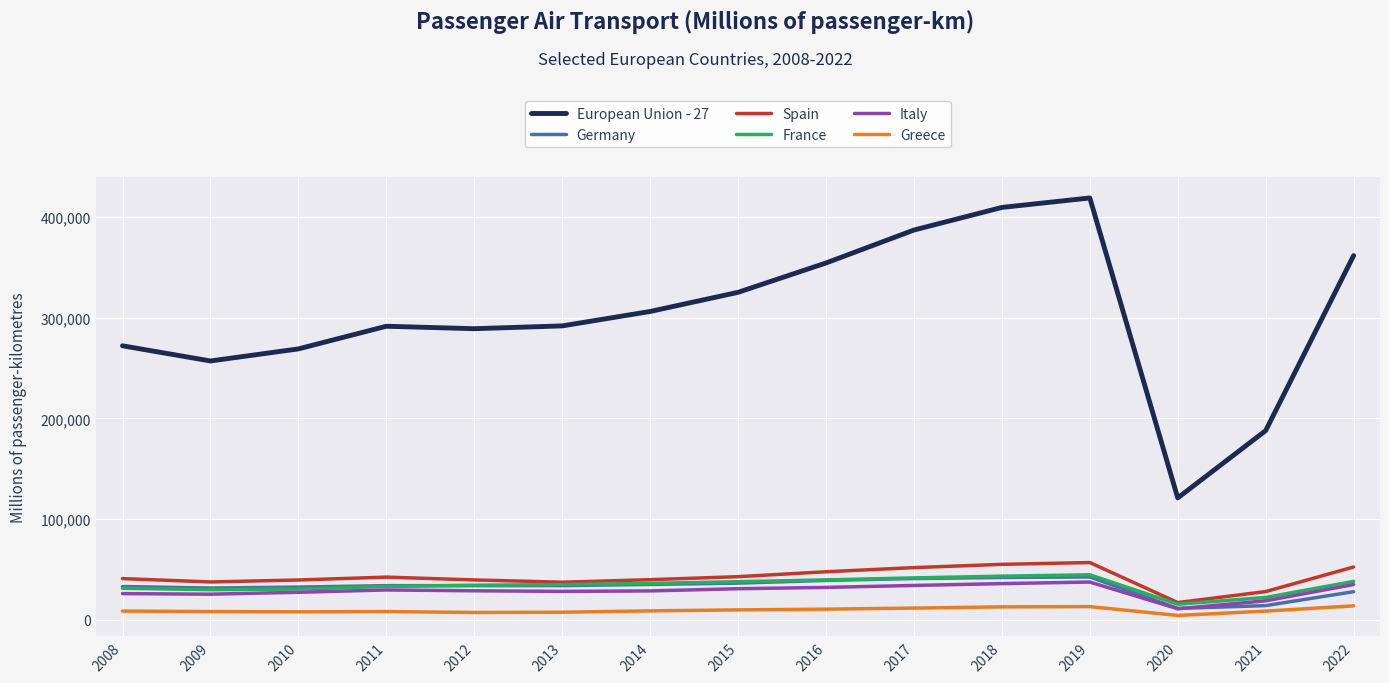

True or false: European Union - 27 and France cross at least once.

False